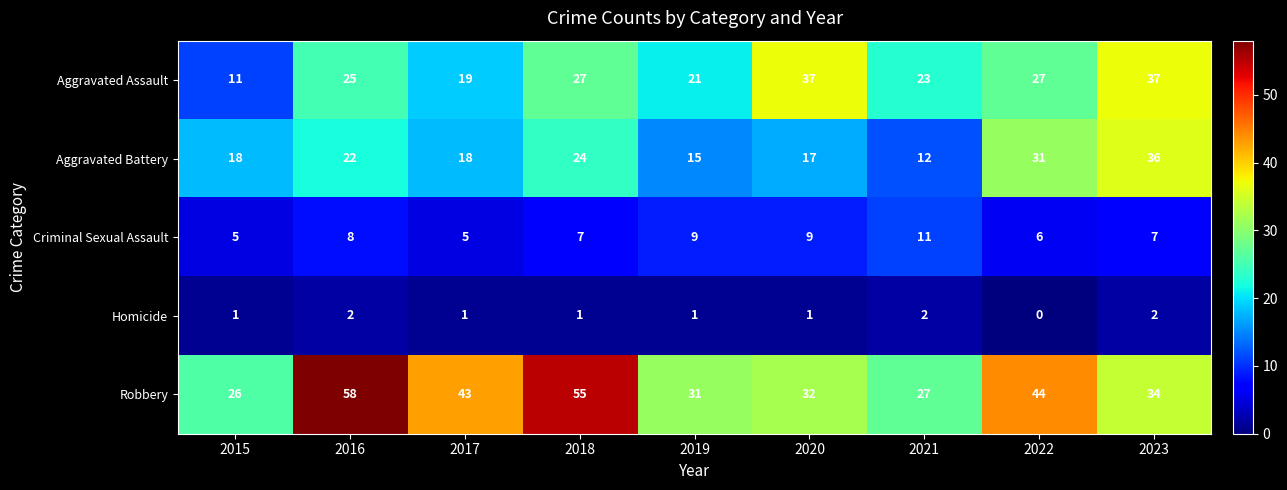

The Aggravated Battery series shows 13 at 2023. True or false?

False